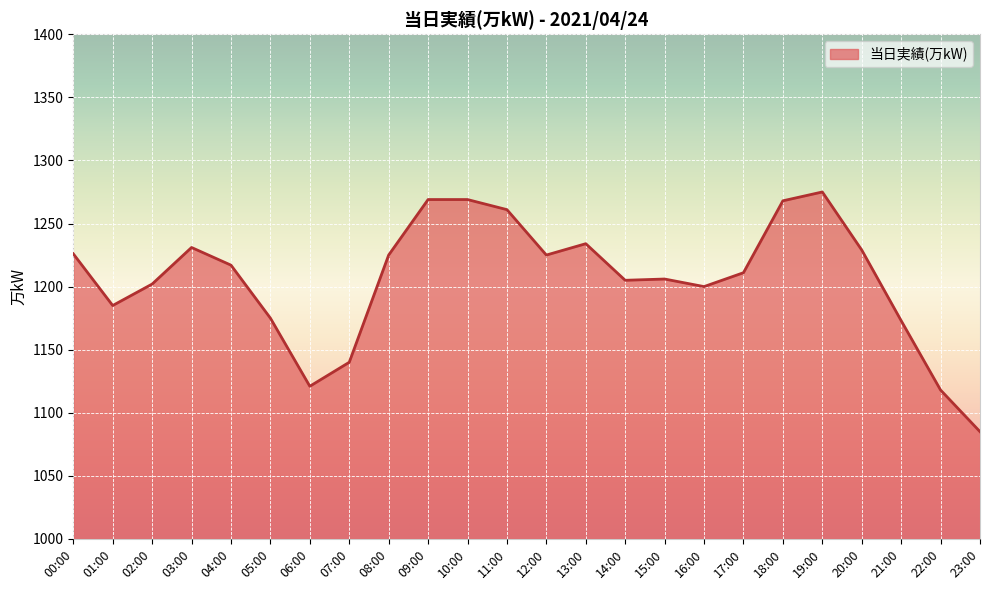

What is the approximate value at 02:00, to the nearest 50?

1200